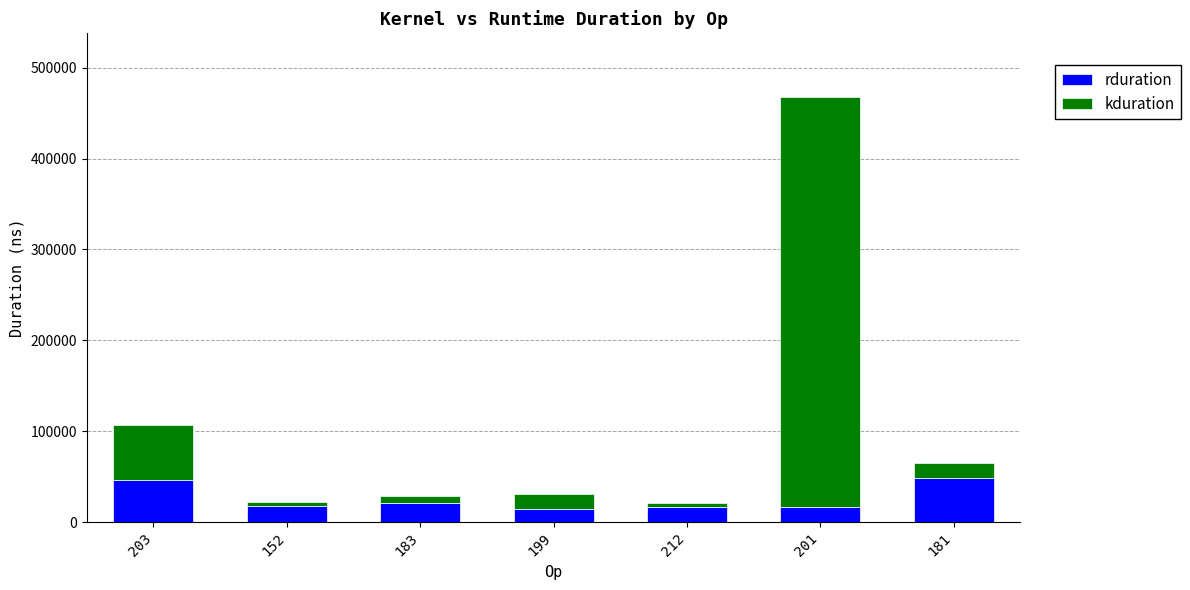

What is the total value across all series at 203?

107151